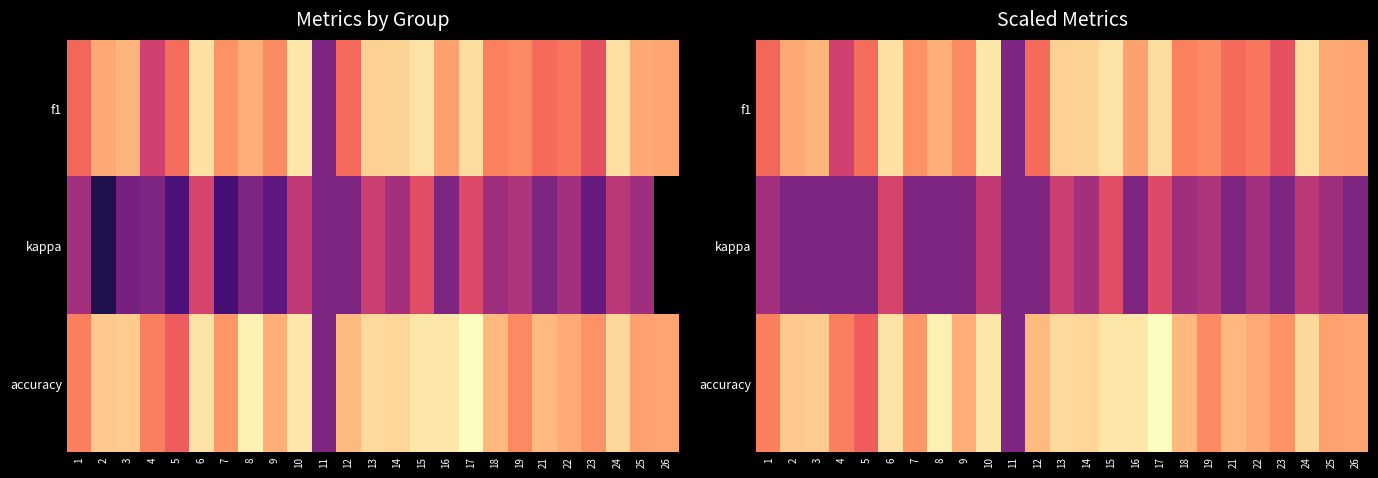

At which category is the sum across all series the highest?

17